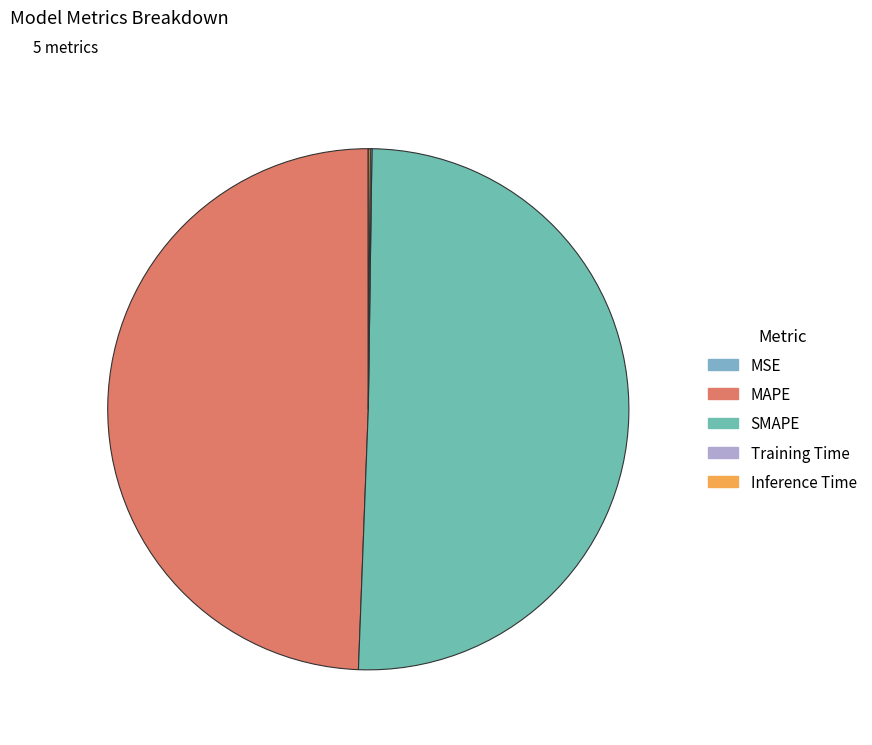

What is the majority slice?

SMAPE